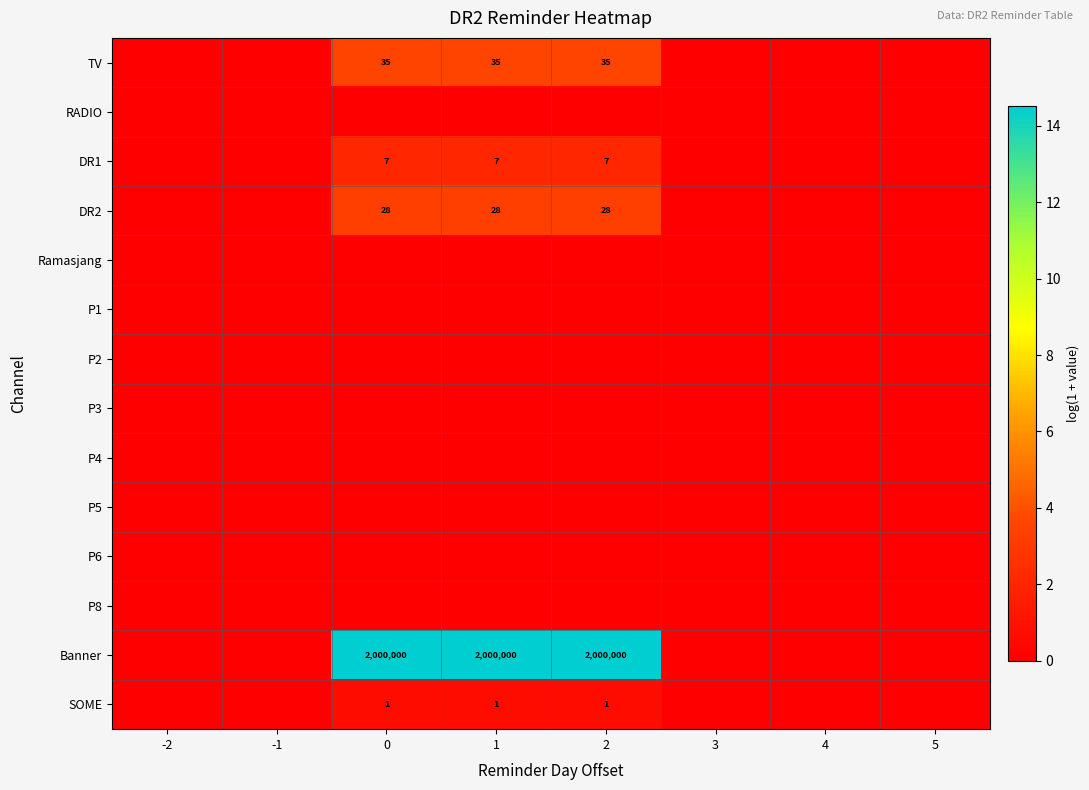

True or false: Banner has a value of 677759 at 0.

False